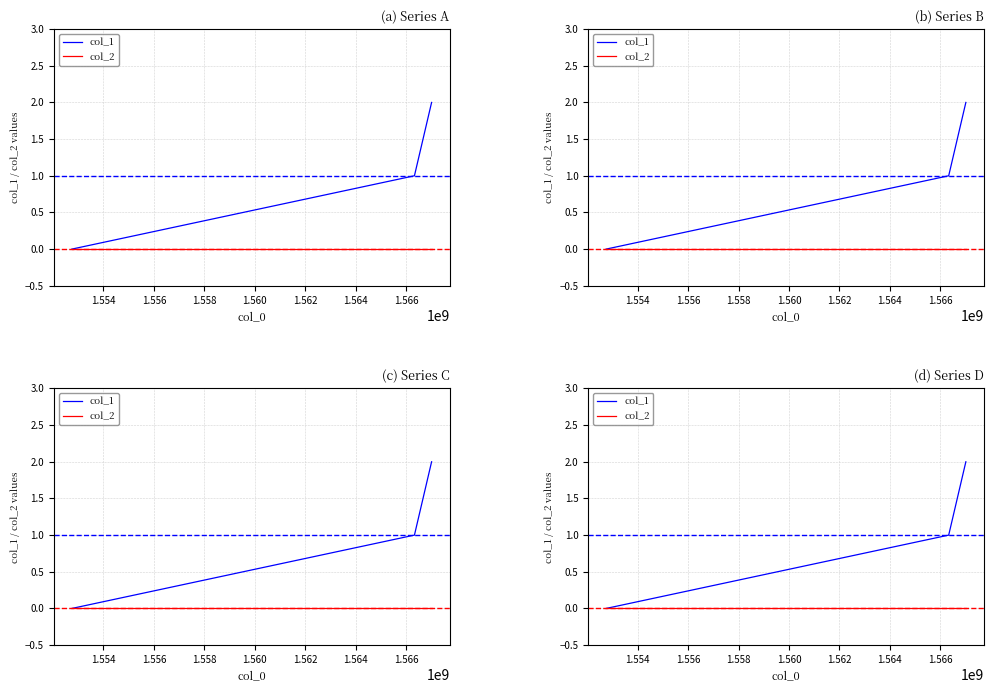

Count the number of categories in the chart.

3